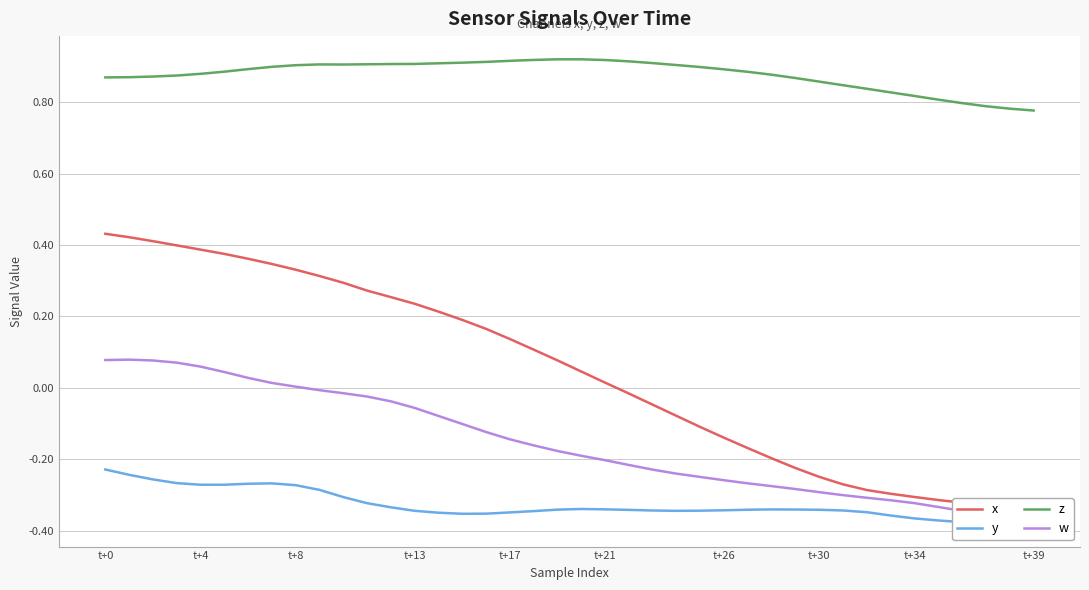

True or false: x and w intersect in this chart.

False